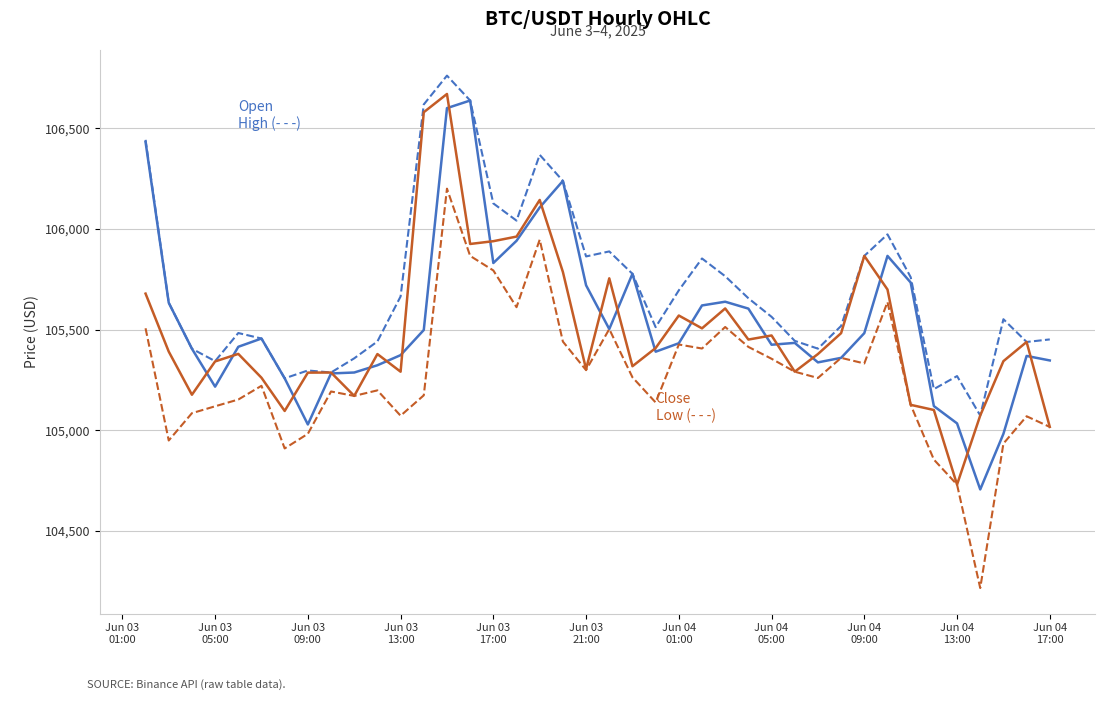

What is the greatest value displayed?

106761.5